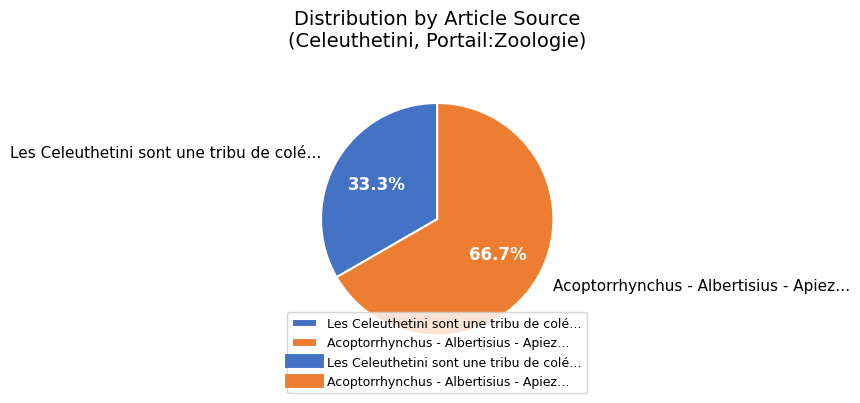

Rank the categories by value from highest to lowest.

Acoptorrhynchus - Albertisius - Apiez…, Les Celeuthetini sont une tribu de colé…